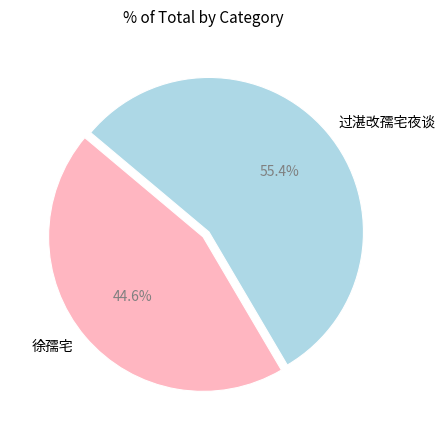

Is it true that 徐孺宅 is 45% of the pie?

True